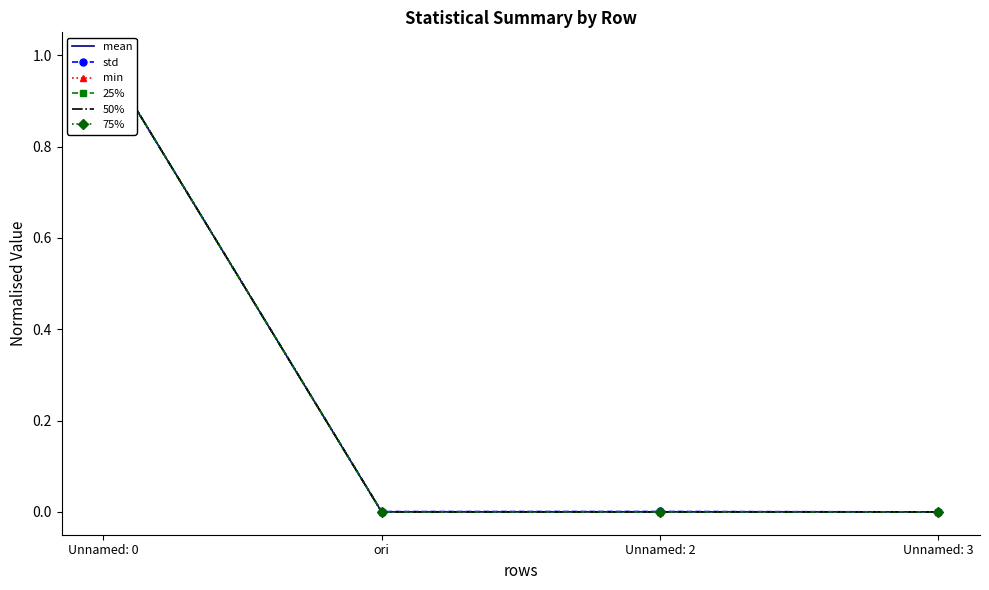

What is the sum of all mean values?

1.0